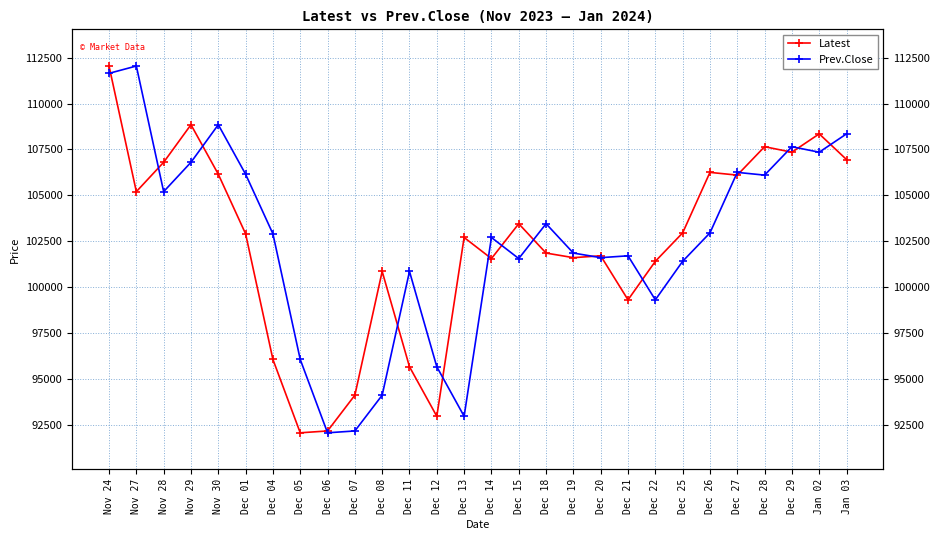

Which series ends up on top after the final intersection of Prev.Close and Latest?

Prev.Close